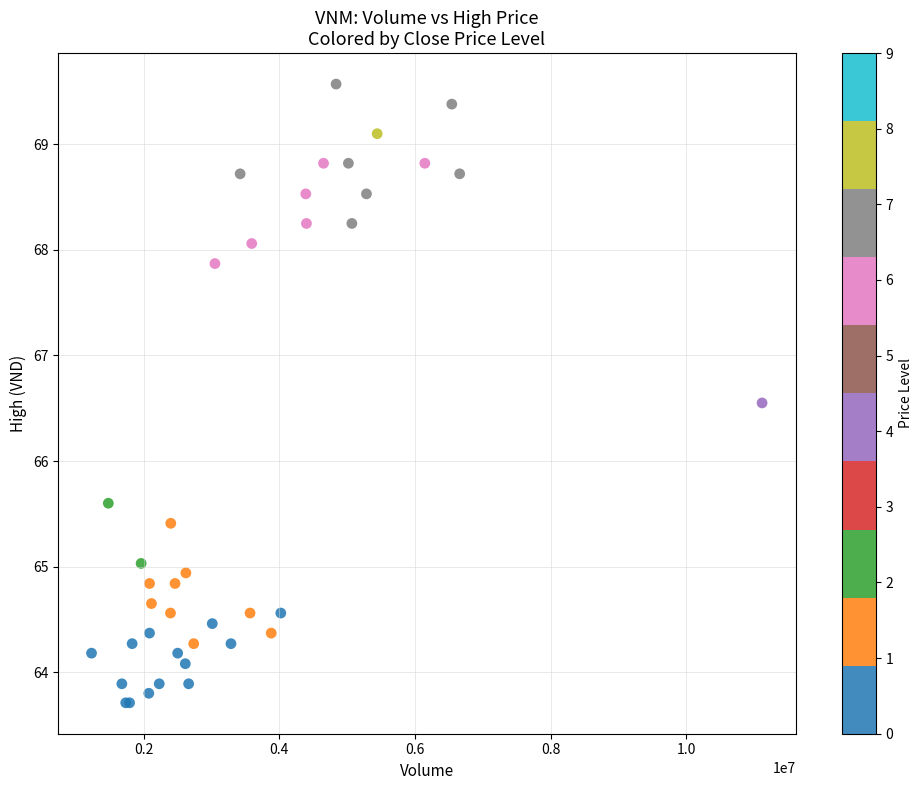

What Y value in the scatter plot is closest to 66?

65.6